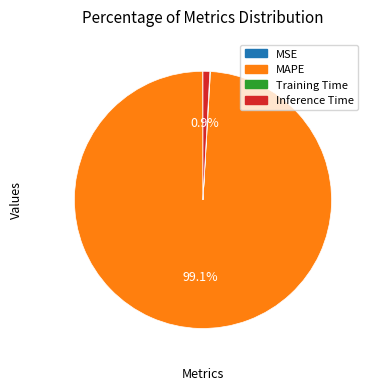

To the nearest percent, what is the difference between the MAPE and Inference Time slice percentages?

98%